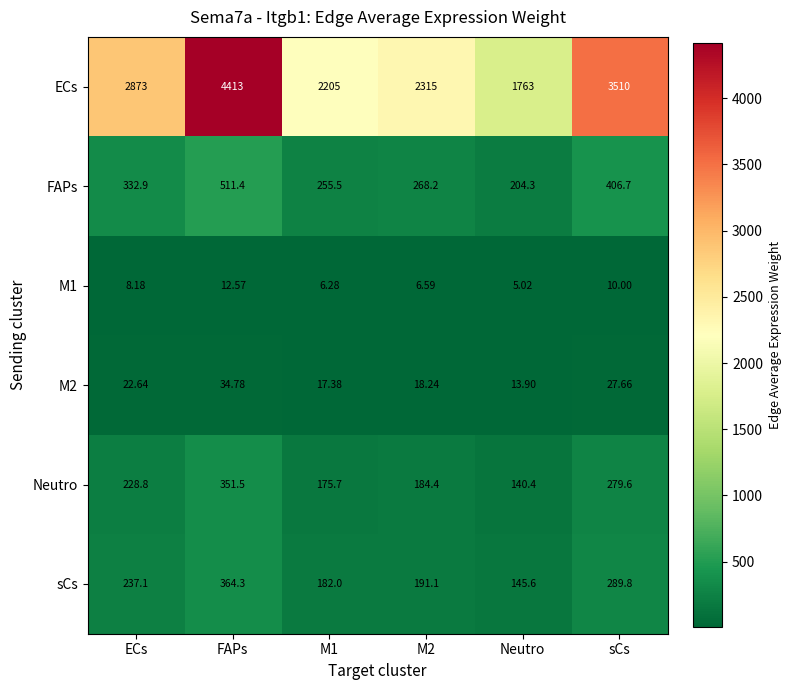

How many categories are shown in the chart?

6